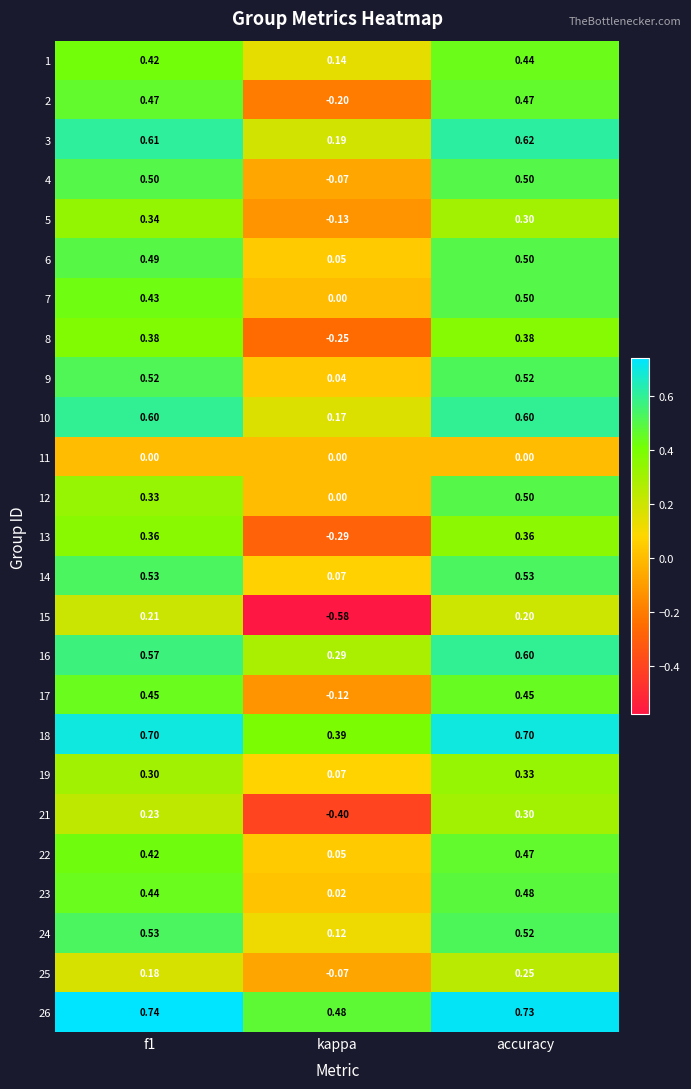

At which category is the sum across all series the highest?

accuracy